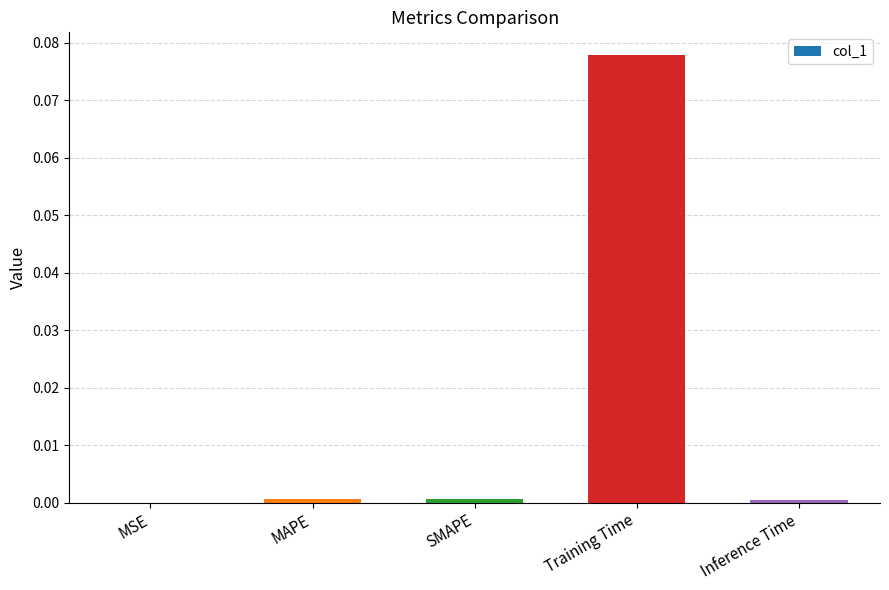

The value at SMAPE is 0.0. True or false?

True